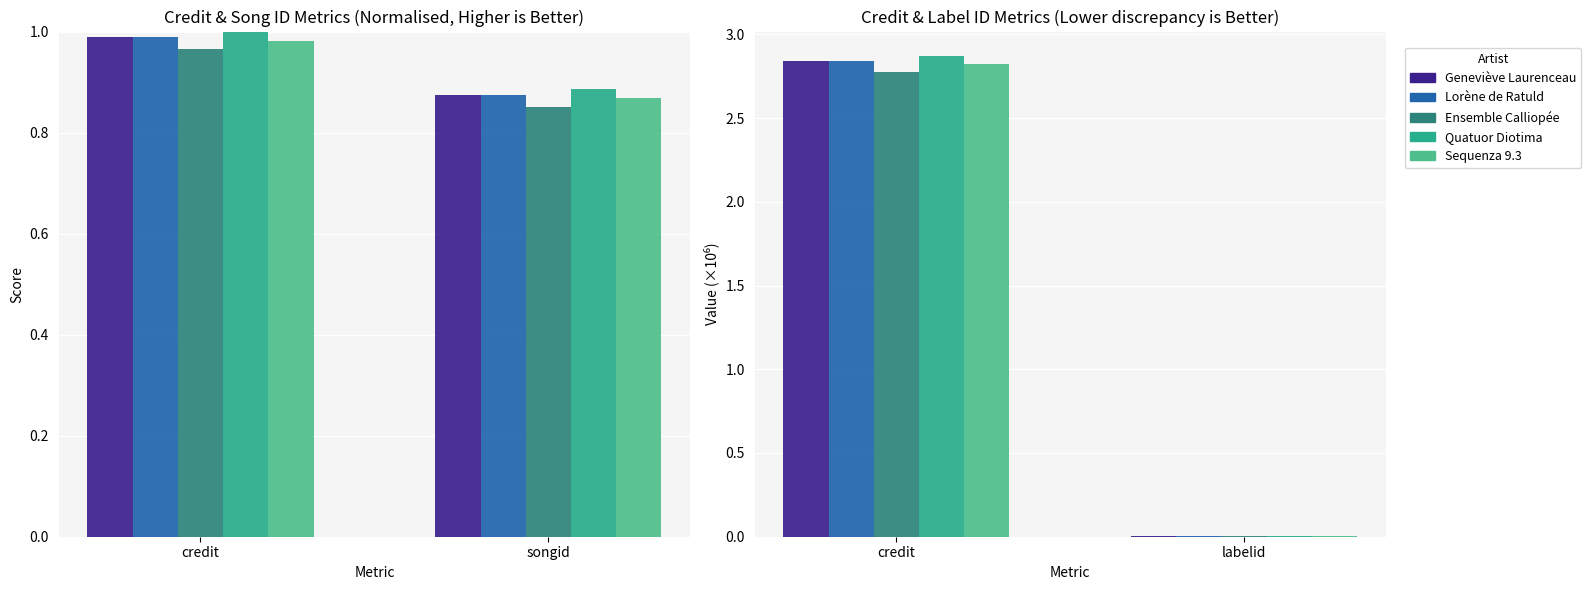

How many data points in Sequenza 9.3 are above 2?

1